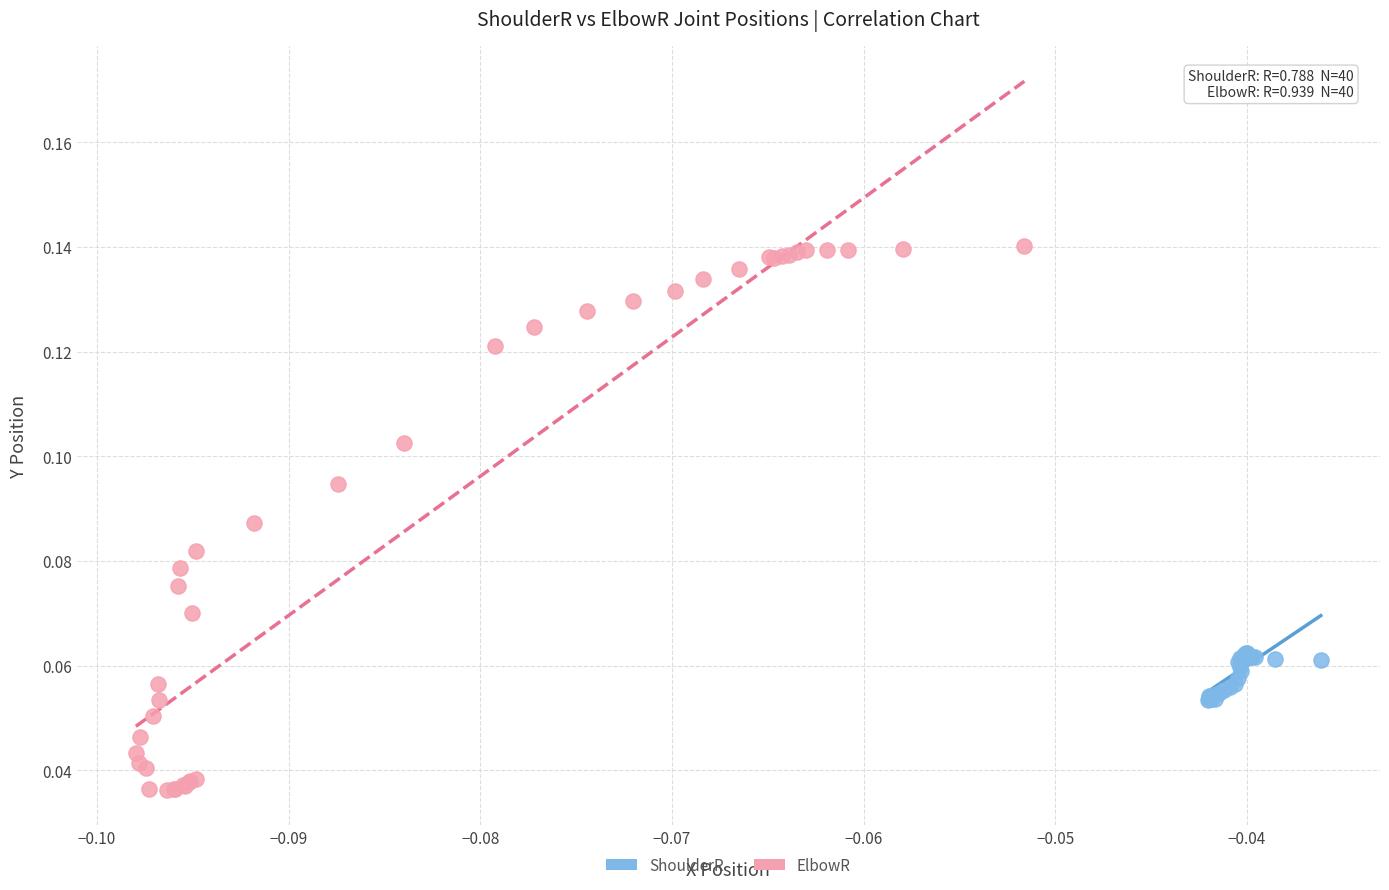

Which series reaches the maximum Y coordinate?

ElbowR